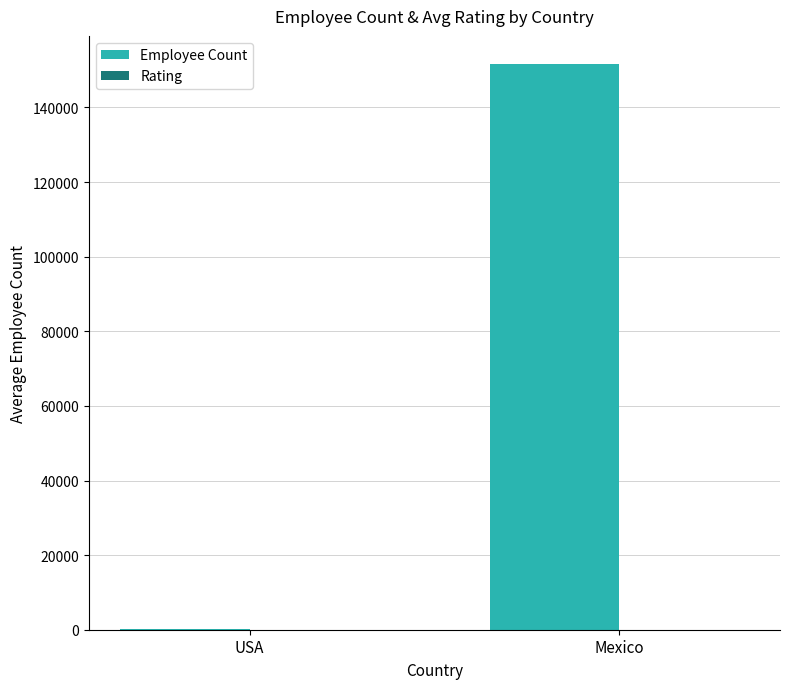

Is it true that Employee Count equals 36652.4 at Mexico?

False